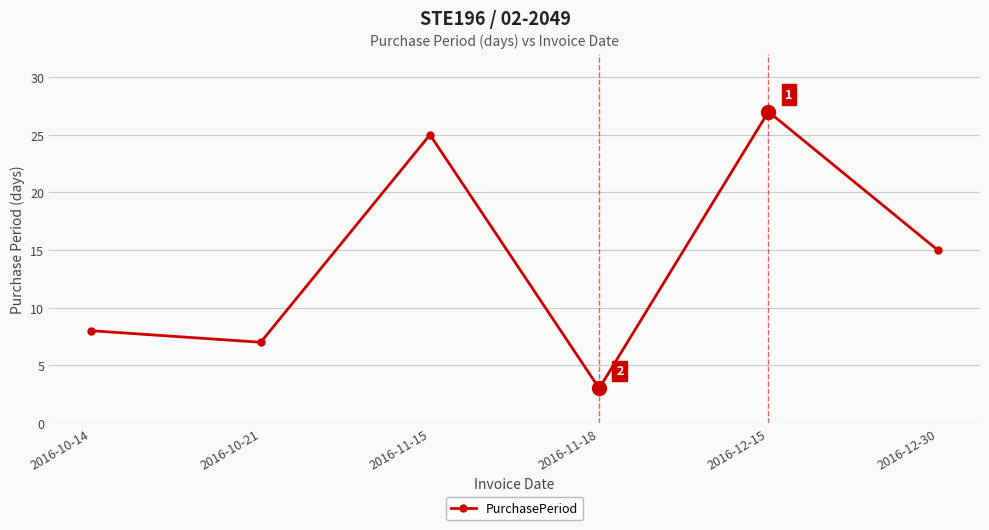

How many values are below 15?

3